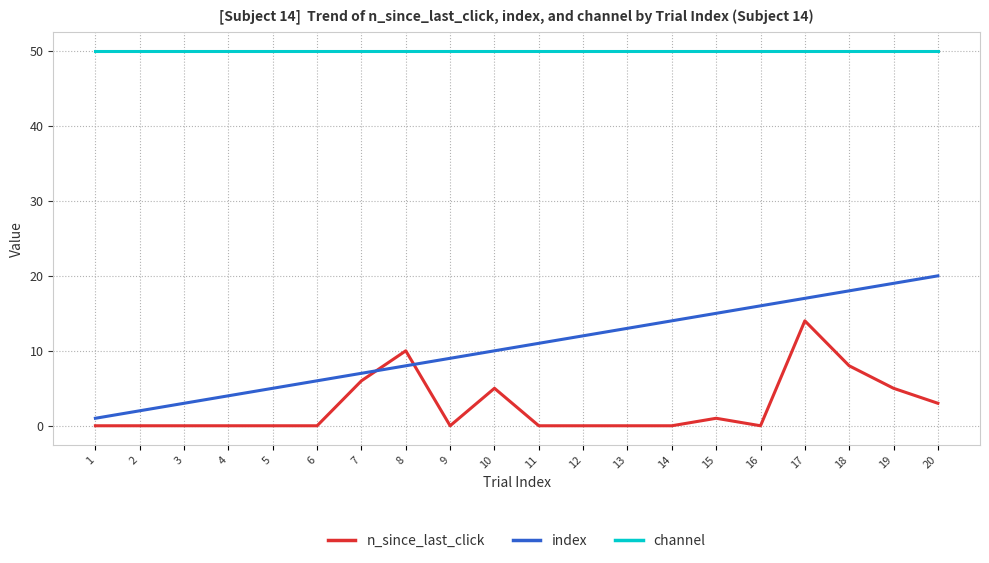

True or false: channel and index intersect in this chart.

False